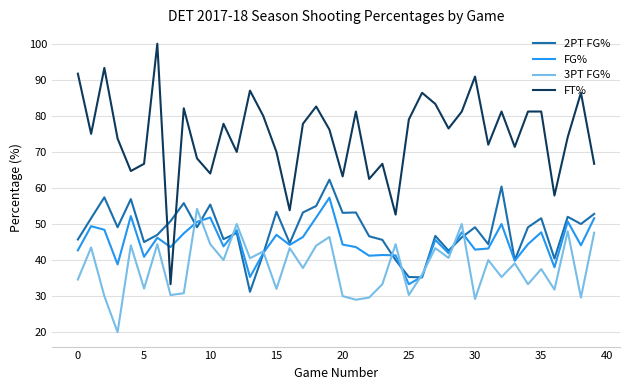

Which series ends up on top after the final intersection of FT% and FG%?

FT%